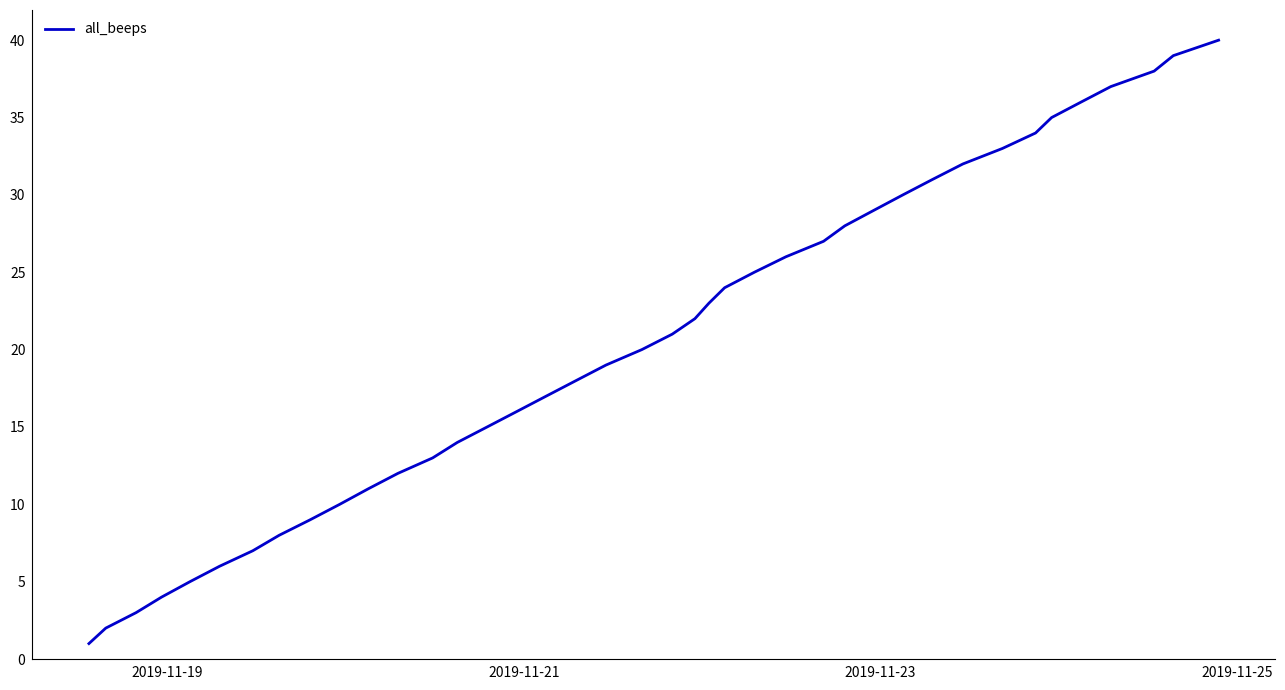

True or false: there are more than 2 points higher than both neighbors.

False